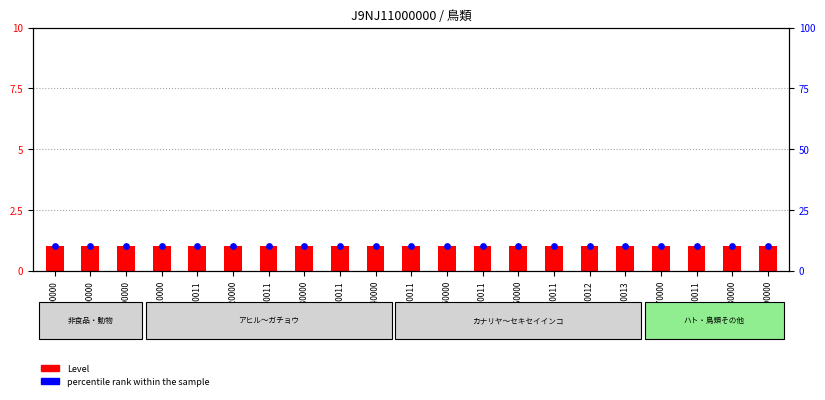

Which series reaches the minimum Y coordinate?

Level